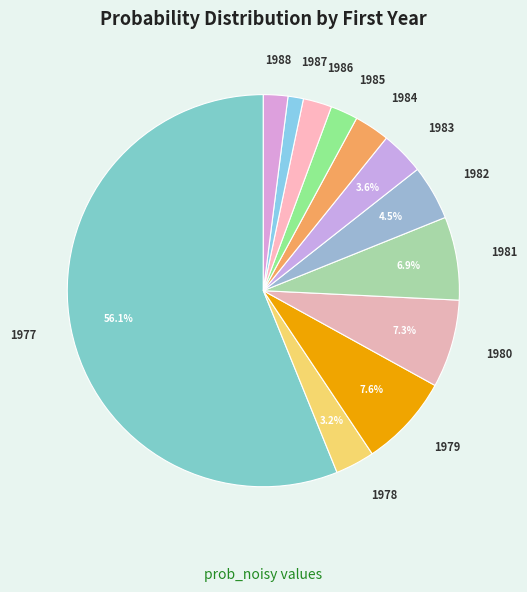

What percentage is the 1981 slice, to the nearest percent?

7%